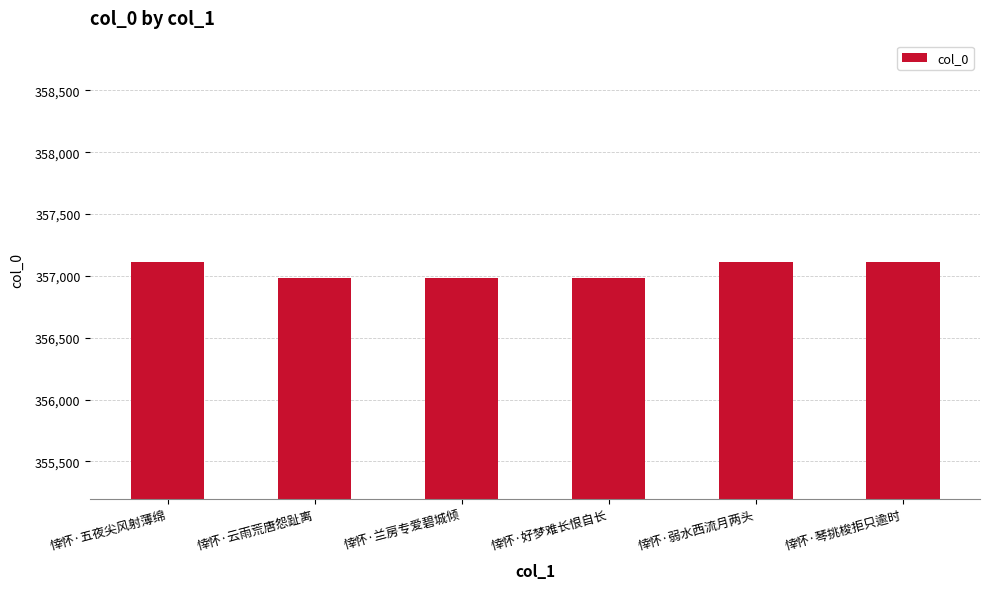

Does the chart contain any negative values?

No